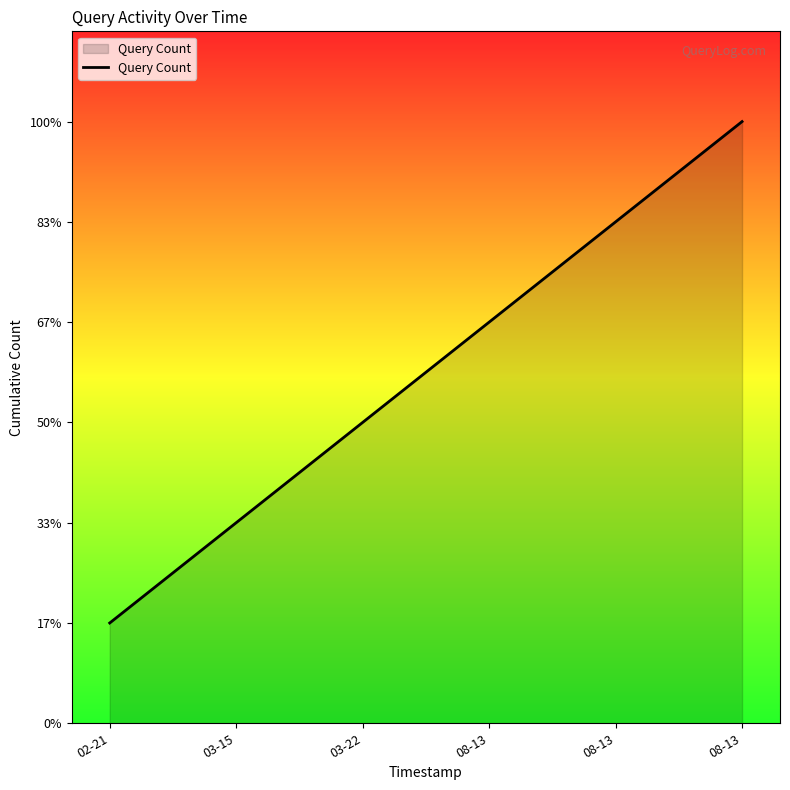

Does the chart display data point markers on the line(s)?

No